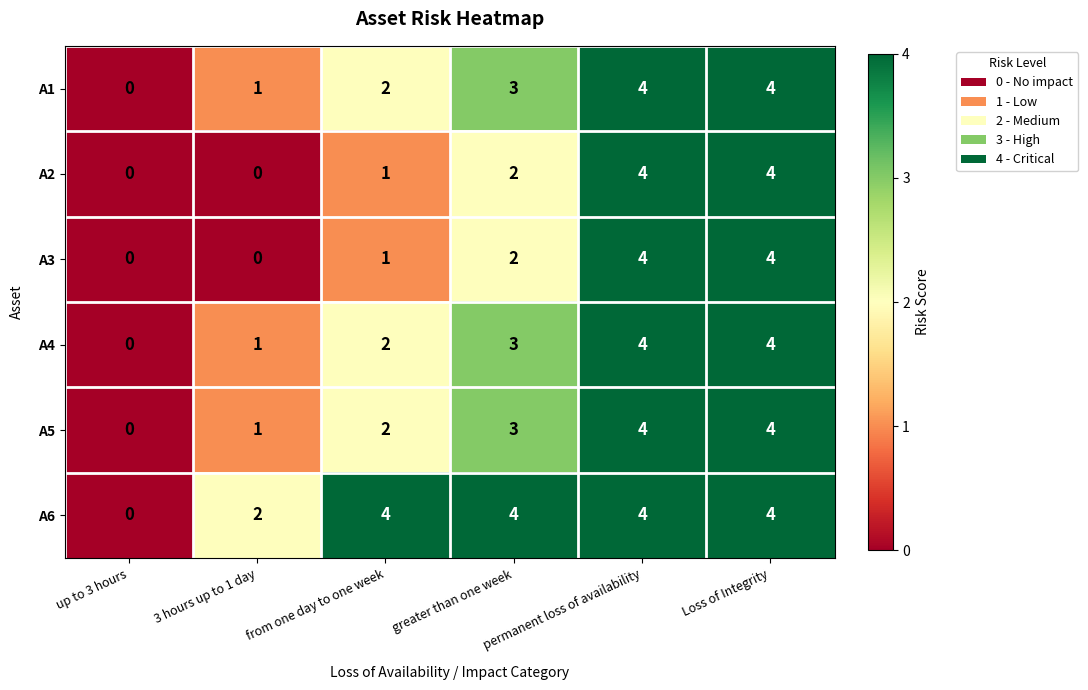

What is the greatest value displayed?

4